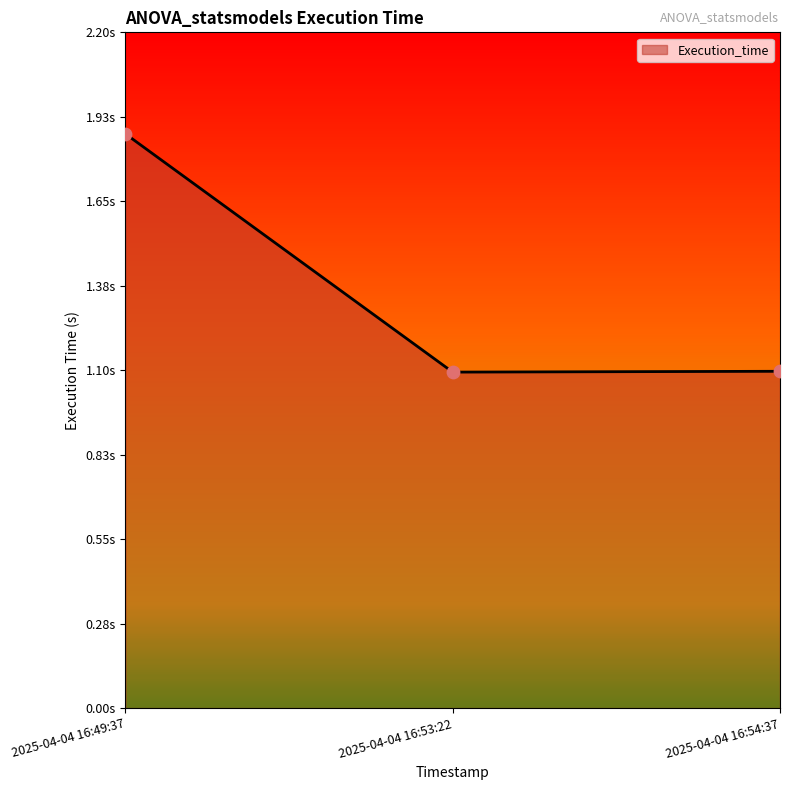

What is the change in value from 2025-04-04 16:49:37 to 2025-04-04 16:54:37?

-0.8